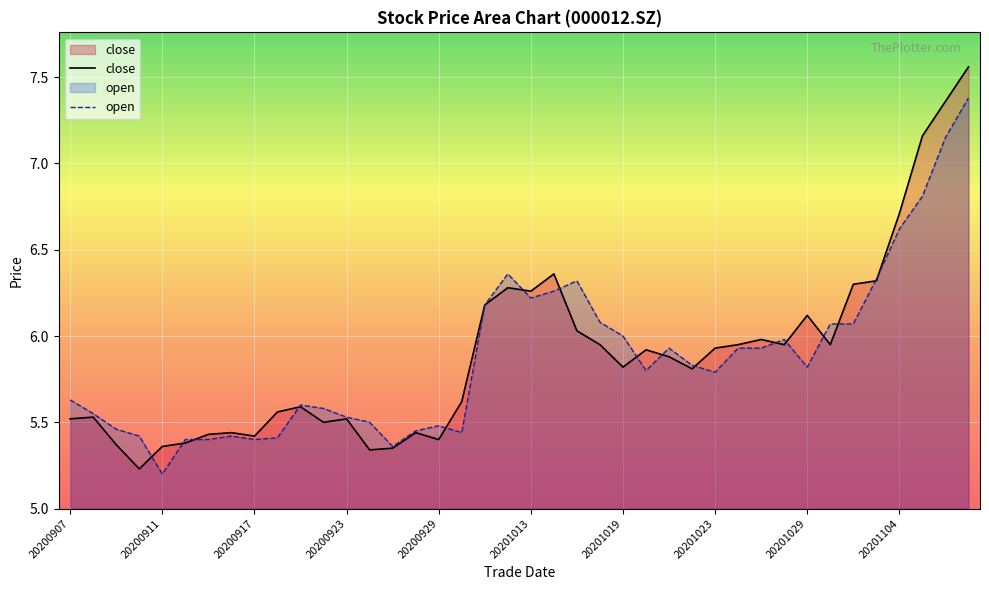

List the series in order of their peak value, highest first.

close, open